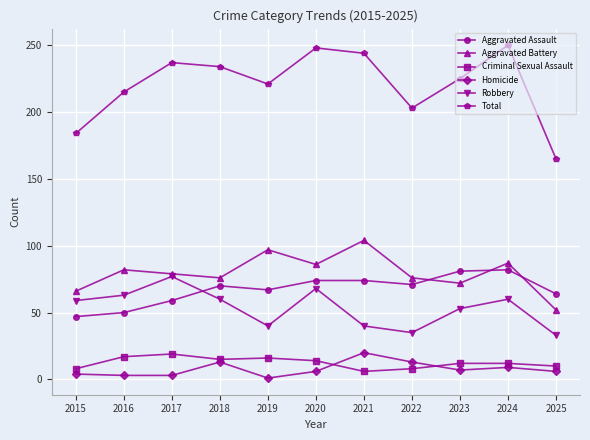

In Homicide, how many points are higher than both neighbors (excluding endpoints)?

3